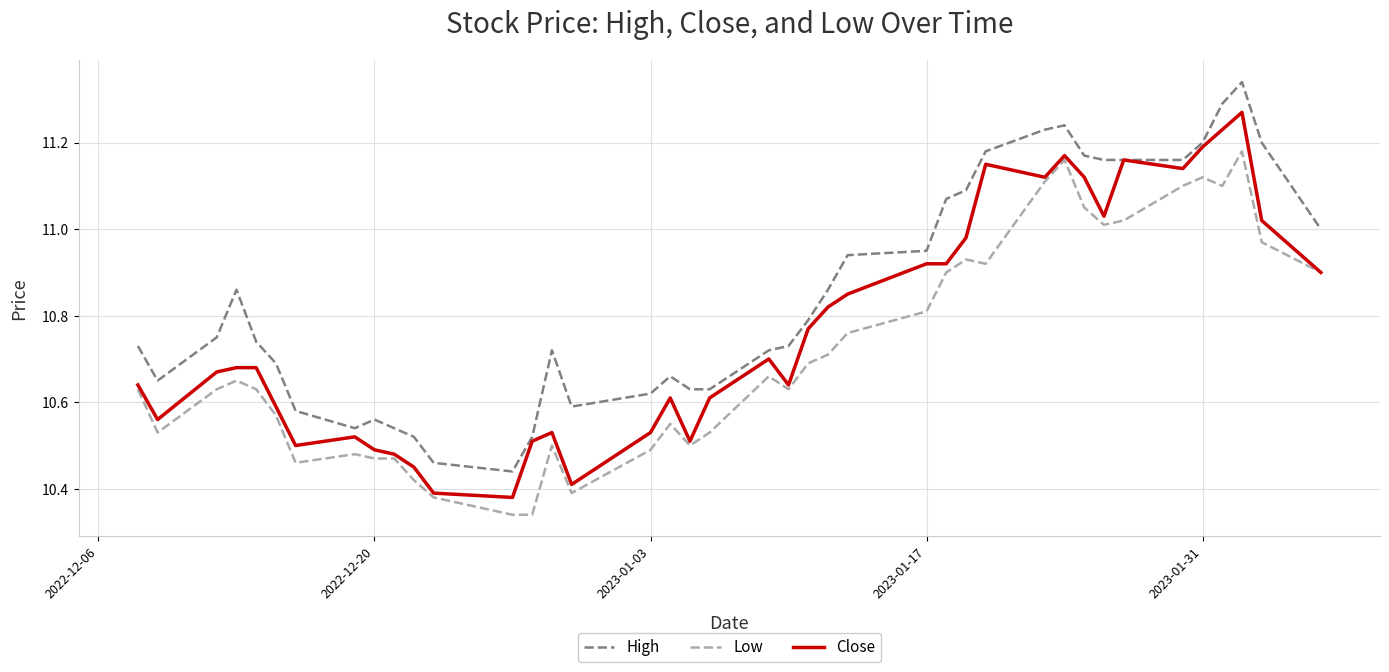

What is the difference between the maximum and second lowest values in the High series?

0.9